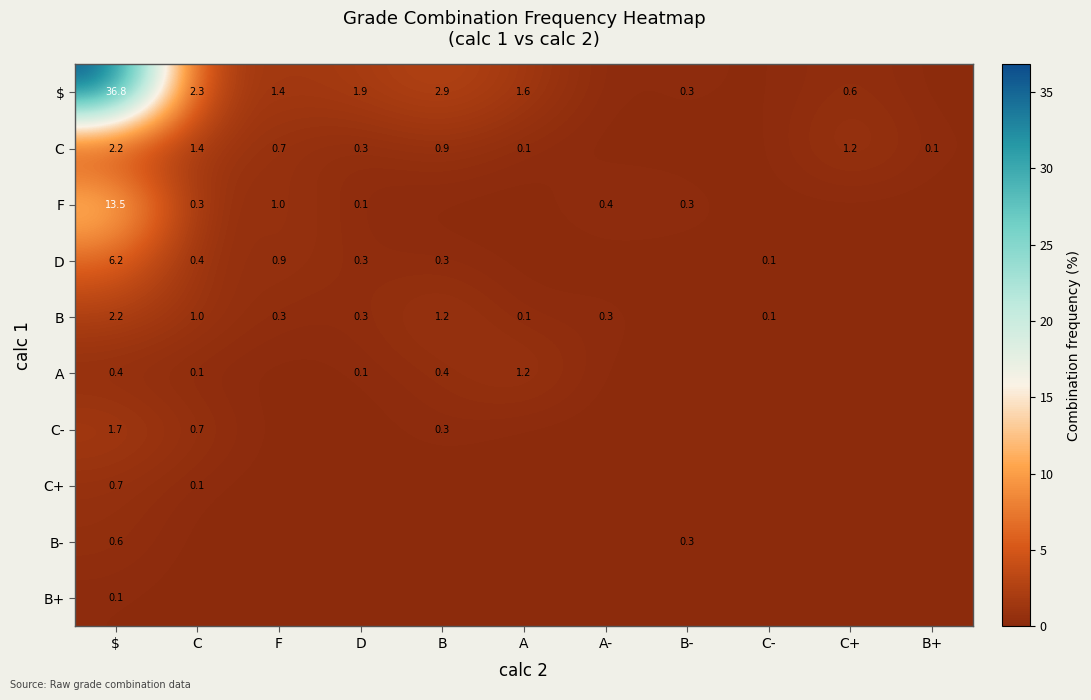

Between $ and A, which is larger?

$